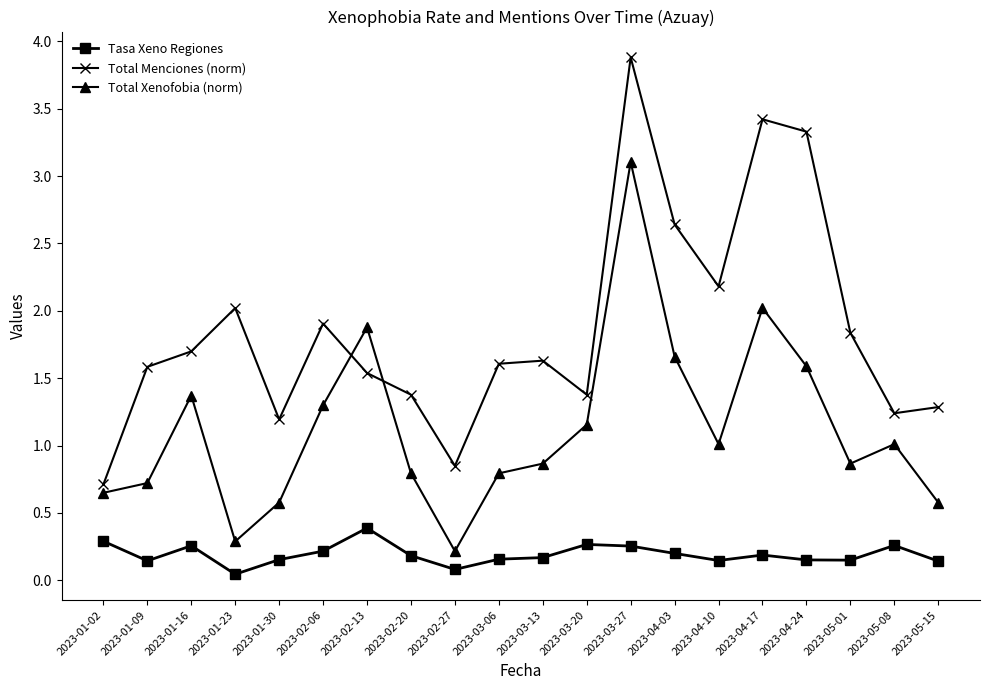

What is the sum of all Total Xenofobia (norm) values?

22.5